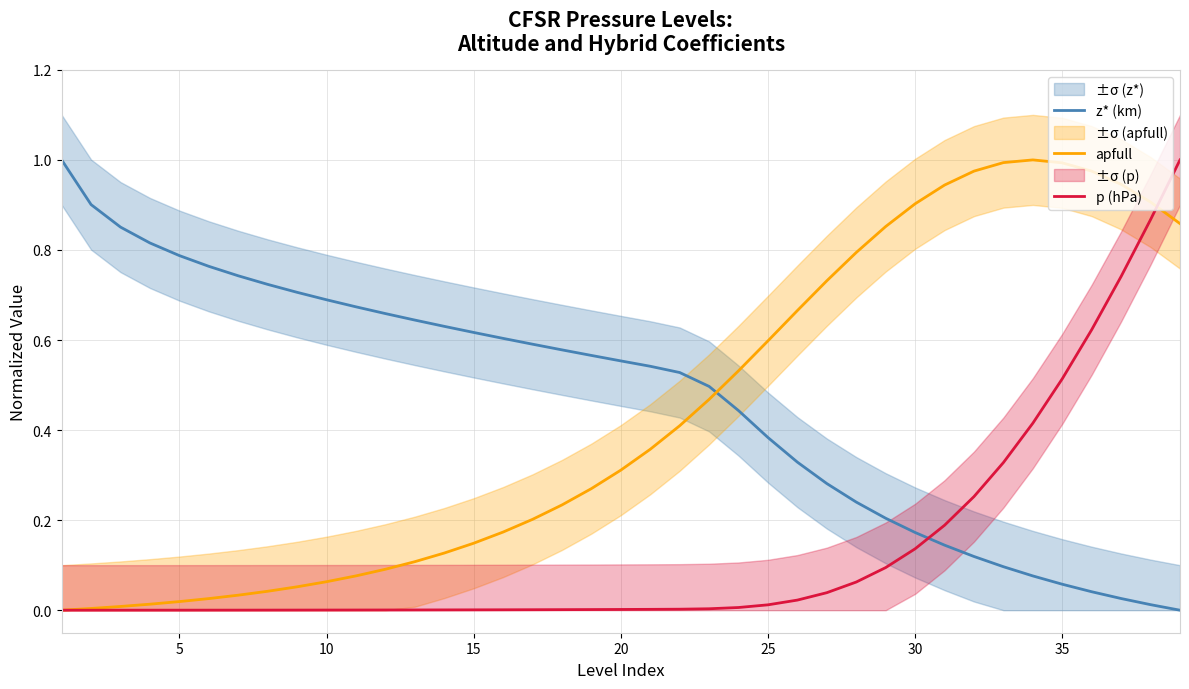

True or false: z* (km) and p (hPa) intersect in this chart.

True